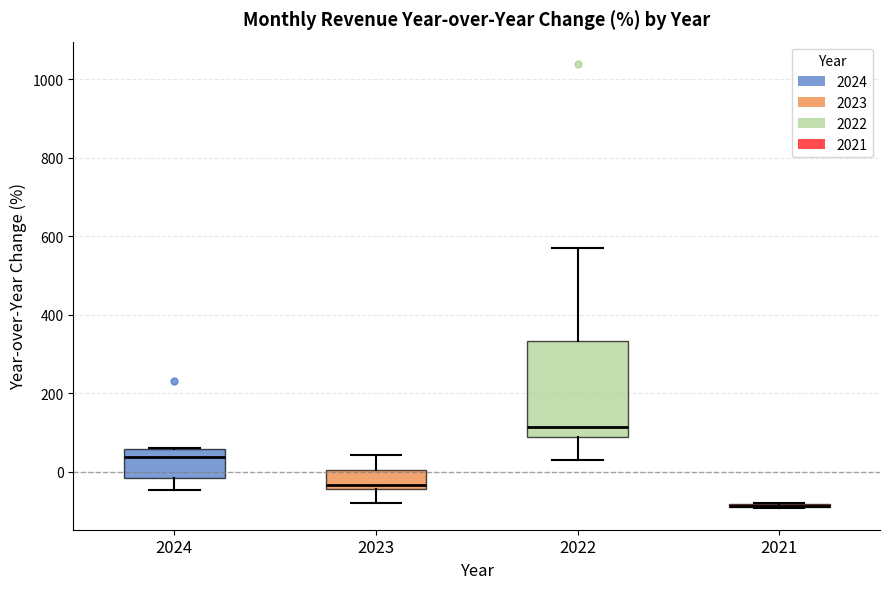

Where does the lower whisker of the box at x = 2022 end on the y-axis? The values are not printed on the chart, so give them approximately, as read against the axis.

20